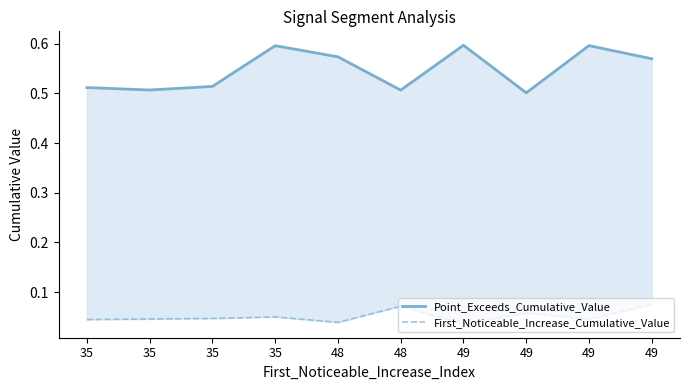

True or false: First_Noticeable_Increase_Cumulative_Value and Point_Exceeds_Cumulative_Value intersect in this chart.

False